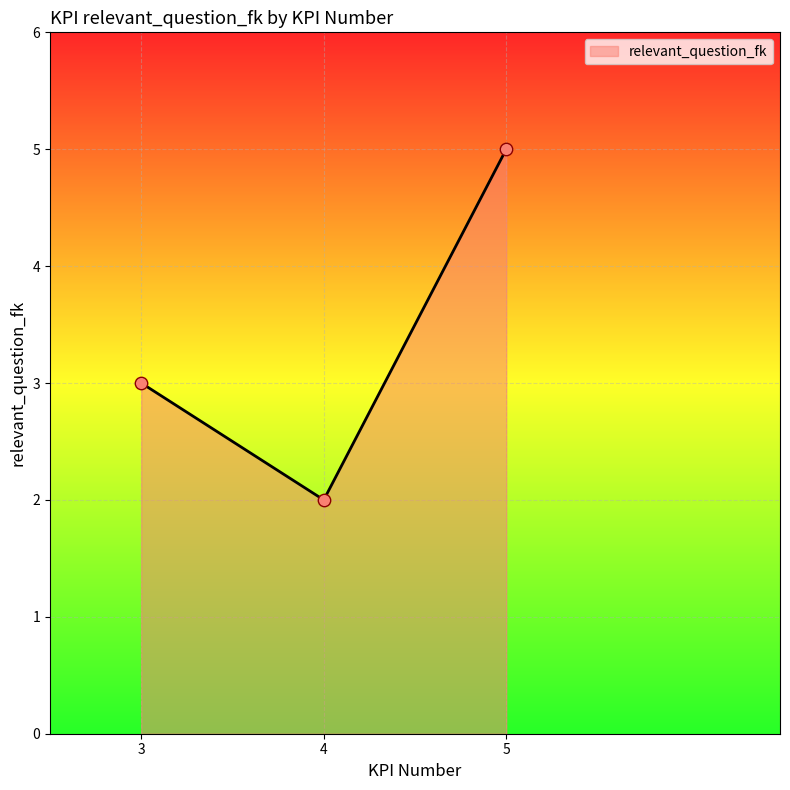

What is the change in value from 4 to 5?

+3